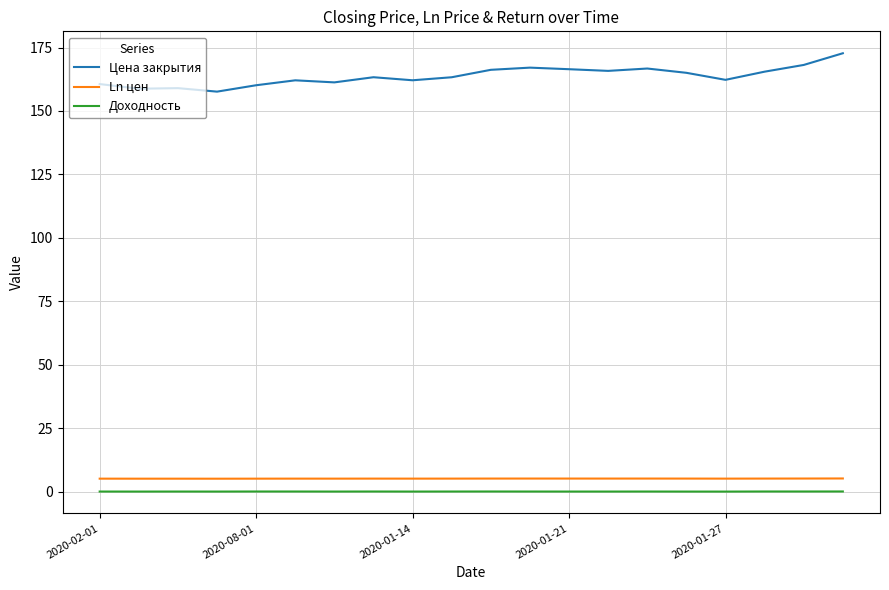

What is the difference between the maximum and minimum values in the Цена закрытия series?

15.1